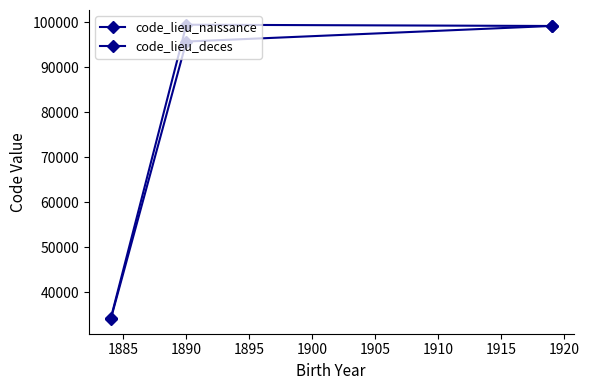

What is the difference between the maximum and minimum values in the code_lieu_deces series?

65220